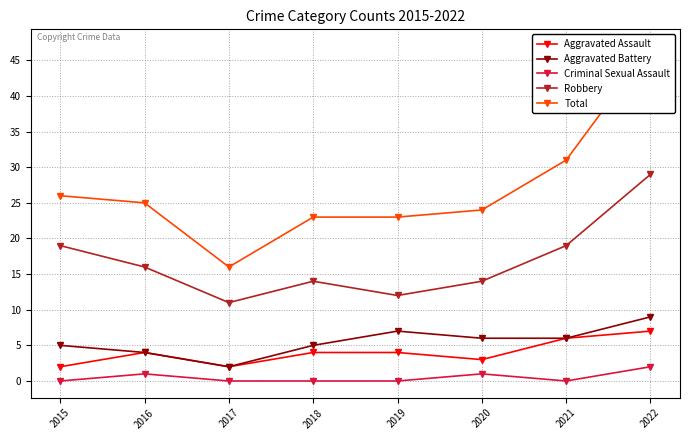

Reading right to left, what are all the values shown in this chart?

Aggravated Assault: 7	6	3	4	4	2	4	2
Aggravated Battery: 9	6	6	7	5	2	4	5
Criminal Sexual Assault: 2	0	1	0	0	0	1	0
Robbery: 29	19	14	12	14	11	16	19
Total: 47	31	24	23	23	16	25	26